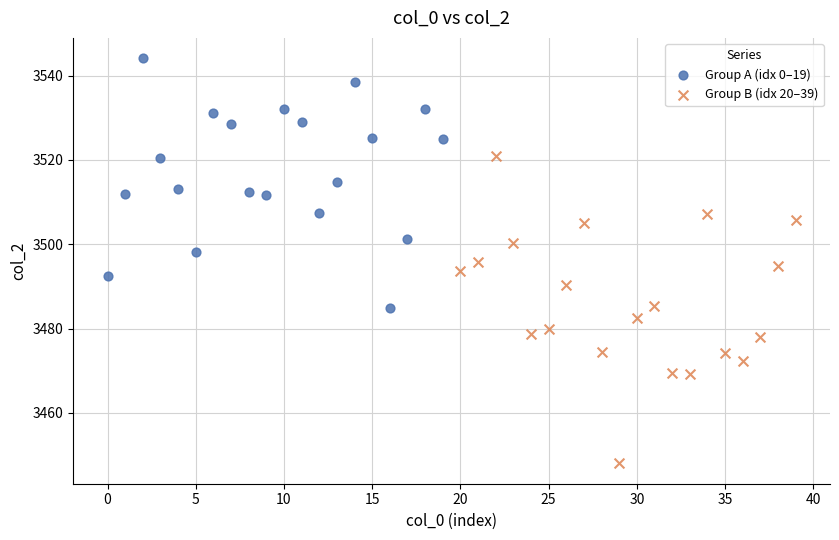

Which series has the largest Y range (max minus min)?

Group B (idx 20–39)